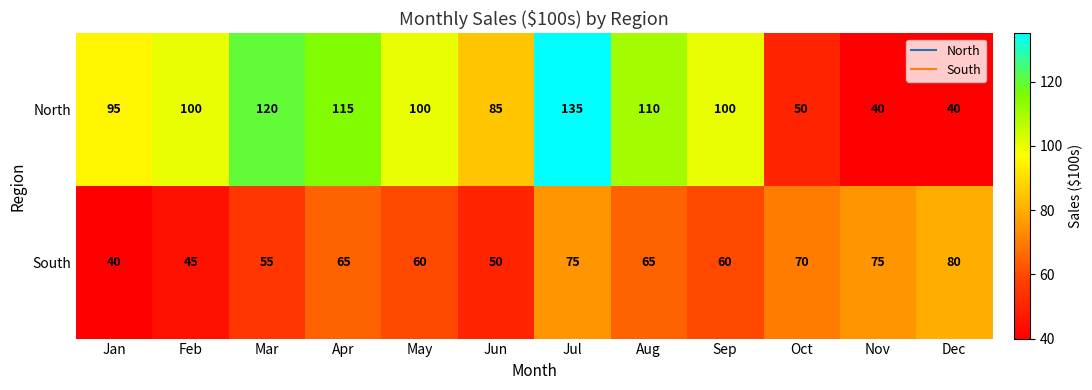

What is the difference between the North values at Jul and Nov?

95